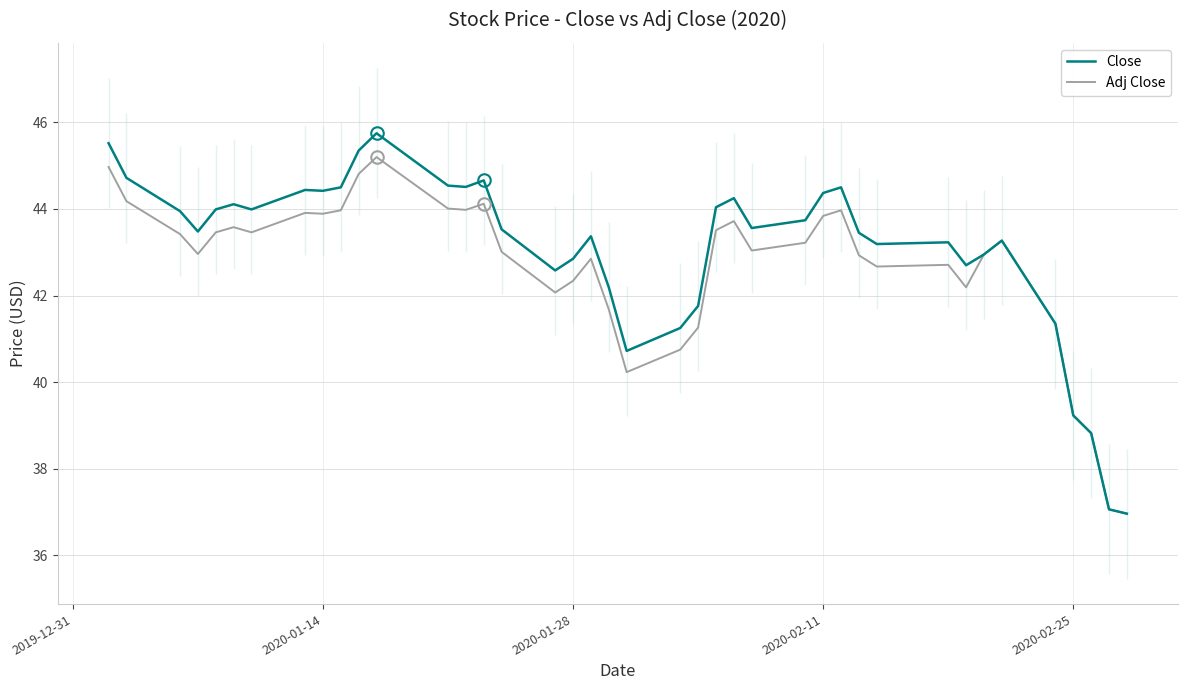

The Close series shows 21.8 at 2020-02-25. True or false?

False